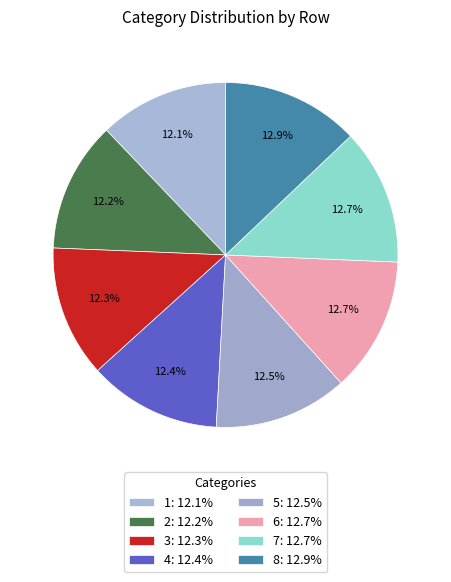

Count the number of slices in the pie.

8